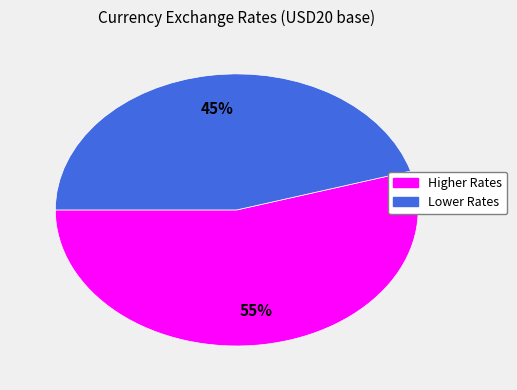

Is there any slice that represents more than half of the pie?

Yes